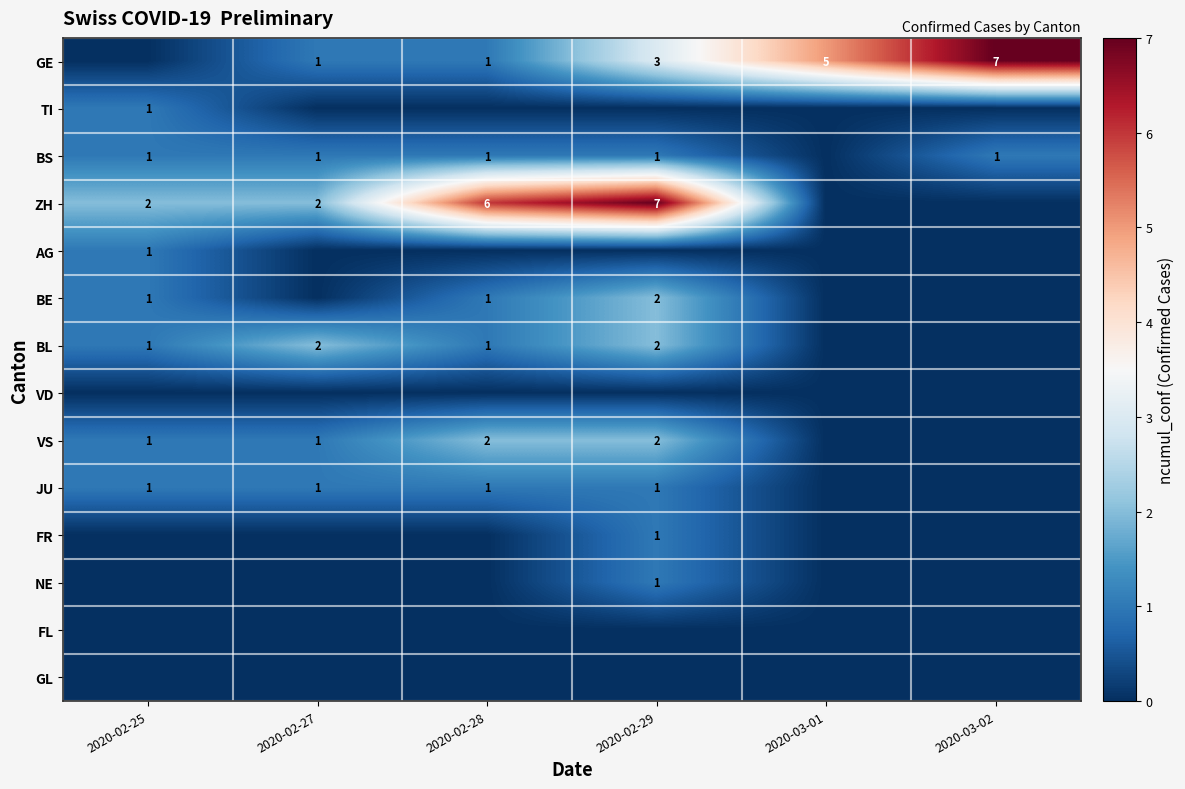

The value of TI at 2020-02-25 is 1. True or false?

True